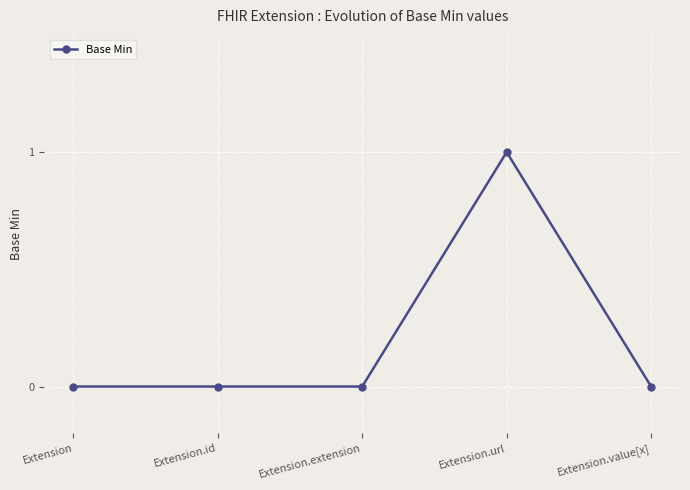

Reading left to right, what are all the values shown in this chart?

Extension=0	Extension.id=0	Extension.extension=0	Extension.url=1	Extension.value[x]=0